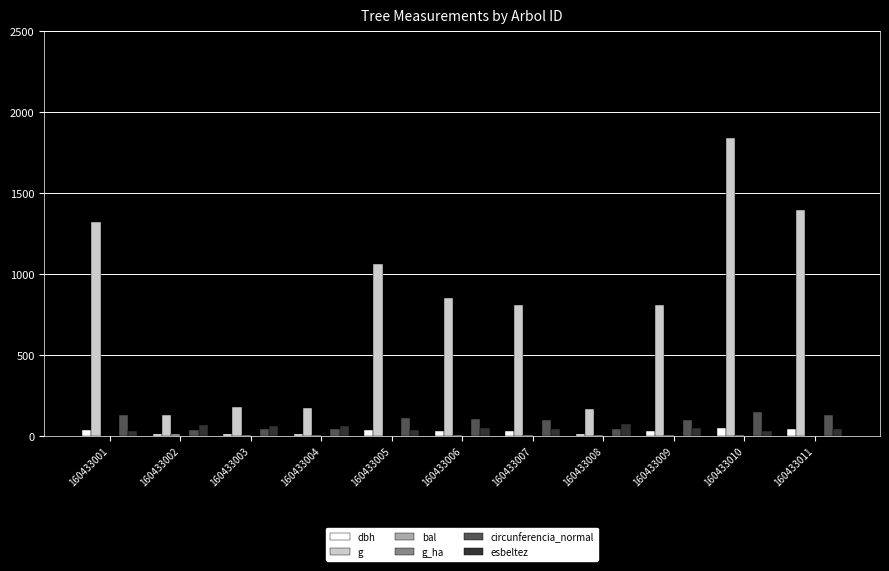

How many data points in esbeltez are above 48?

6